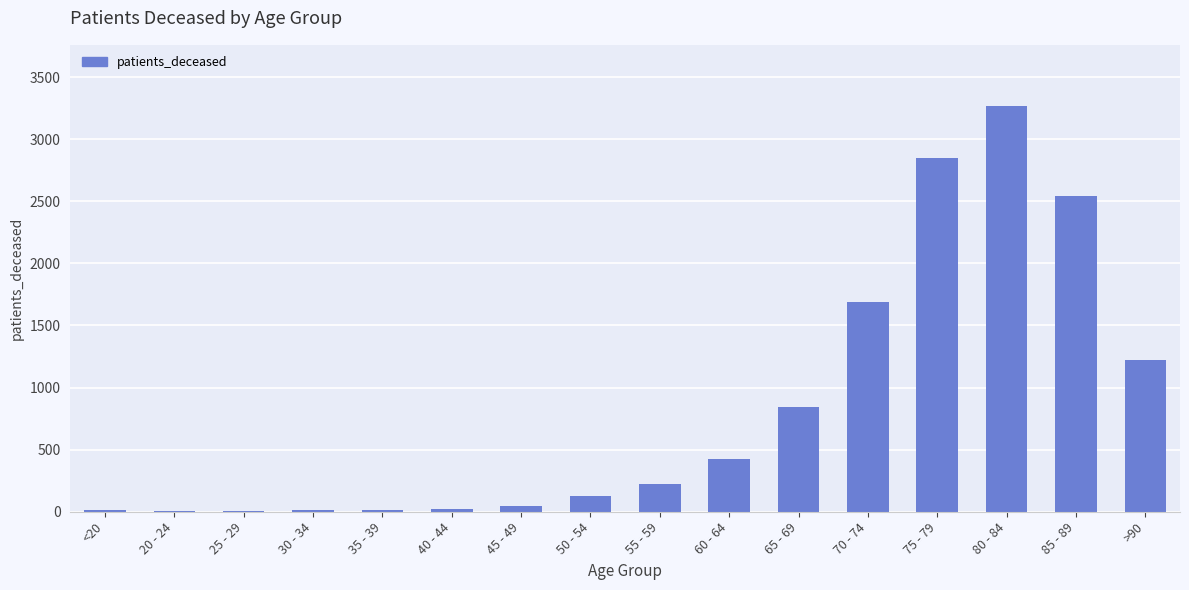

Is it true that the value at >90 is 432?

False